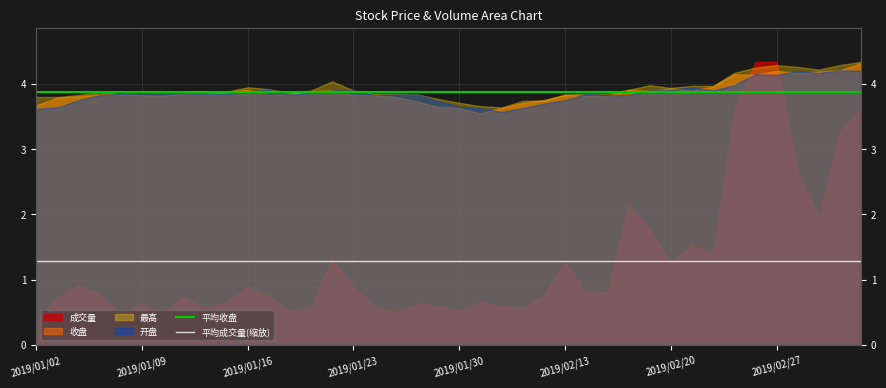

What is the value of the 平均成交量(缩放) point at the 1st from the left?

1.3